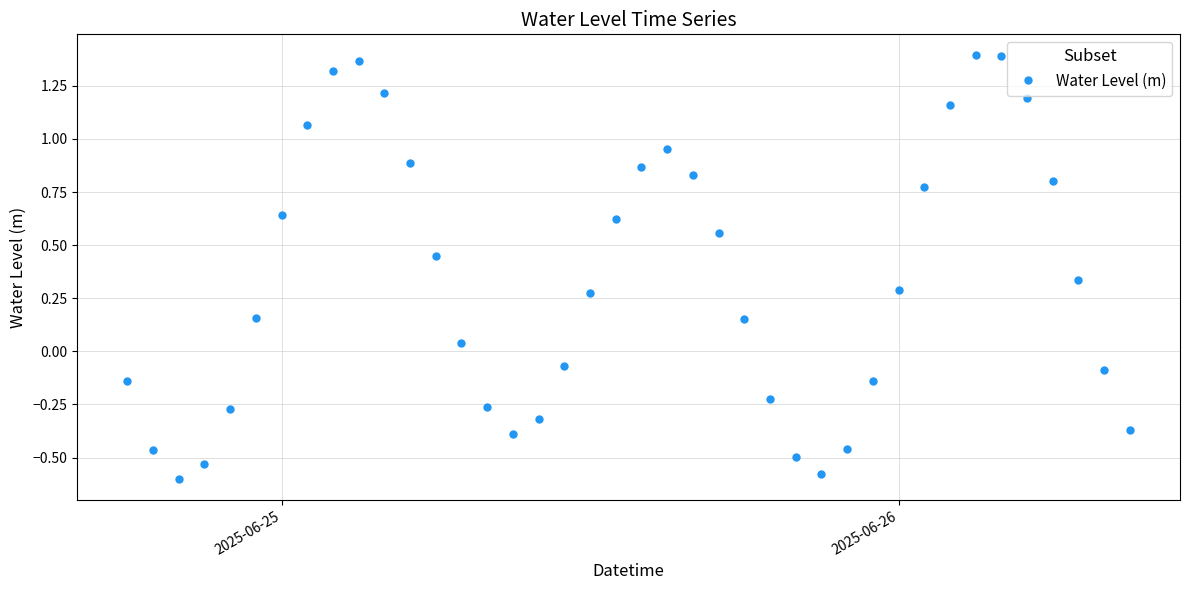

How many values are above zero?

24